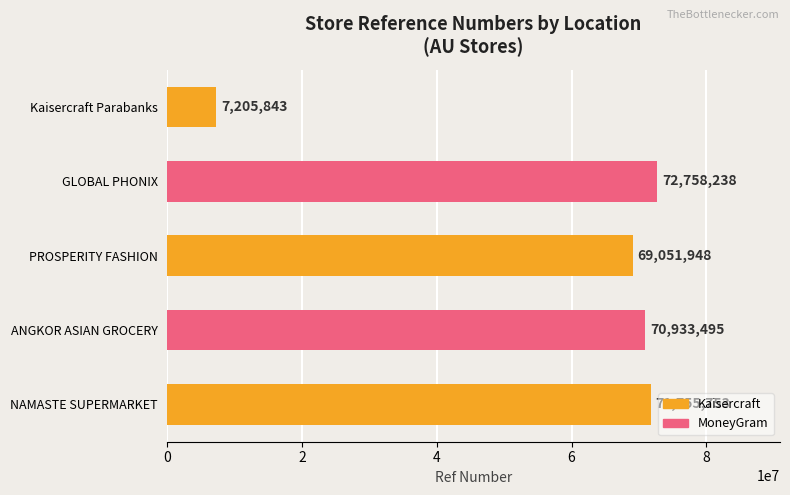

Which has a higher value, NAMASTE SUPERMARKET or Kaisercraft Parabanks?

NAMASTE SUPERMARKET